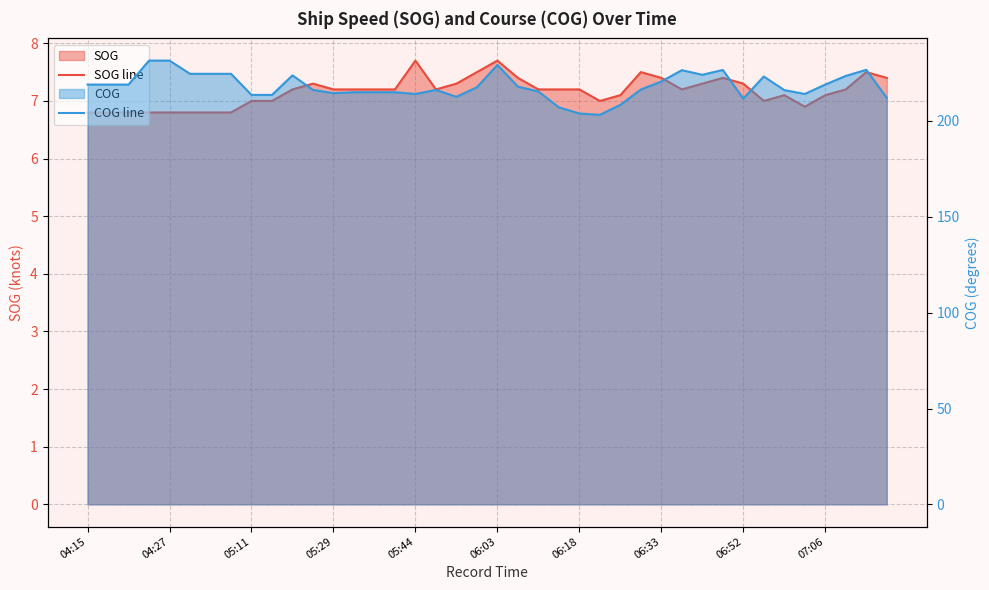

Between 22 and 23, which series saw the biggest shift?

COG line